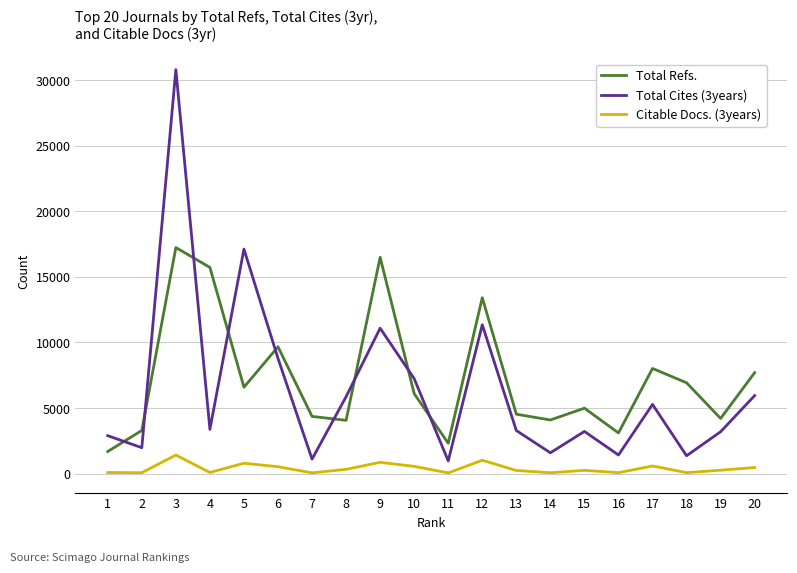

Between 1 and 17, which series saw the biggest shift?

Total Refs.